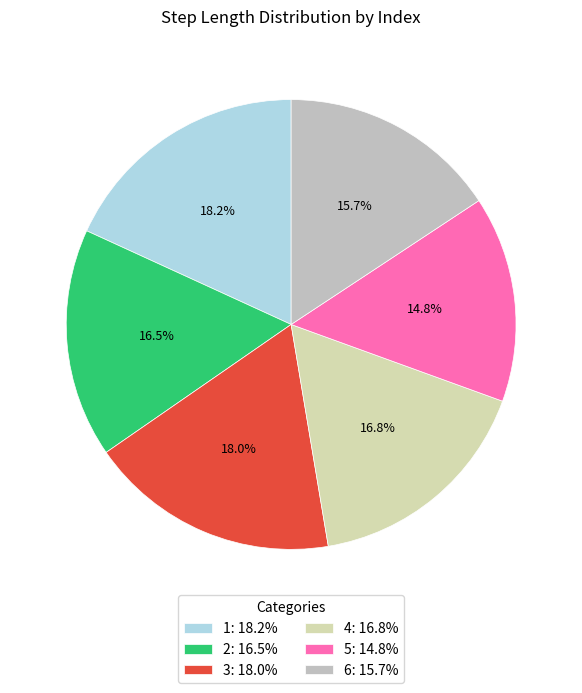

What is the total percentage of 3 and 6?

33.7%